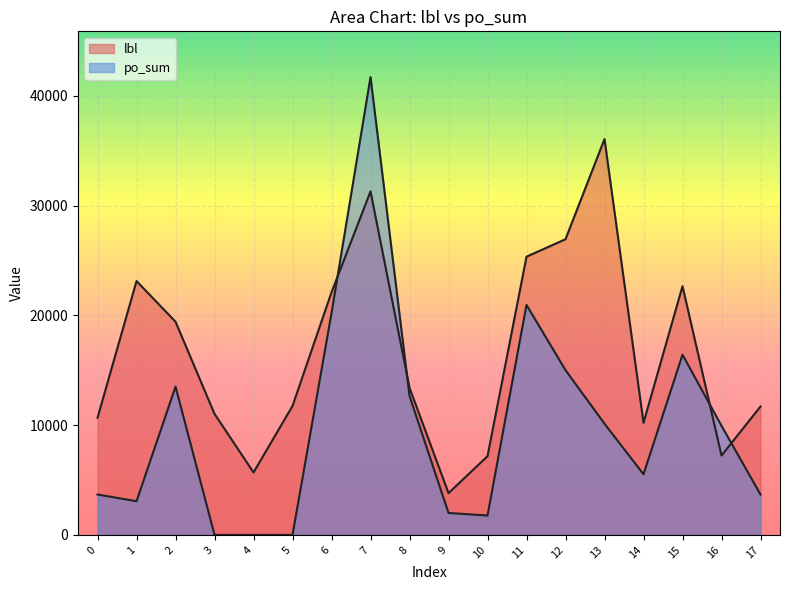

Does the chart display data point markers on the line(s)?

No